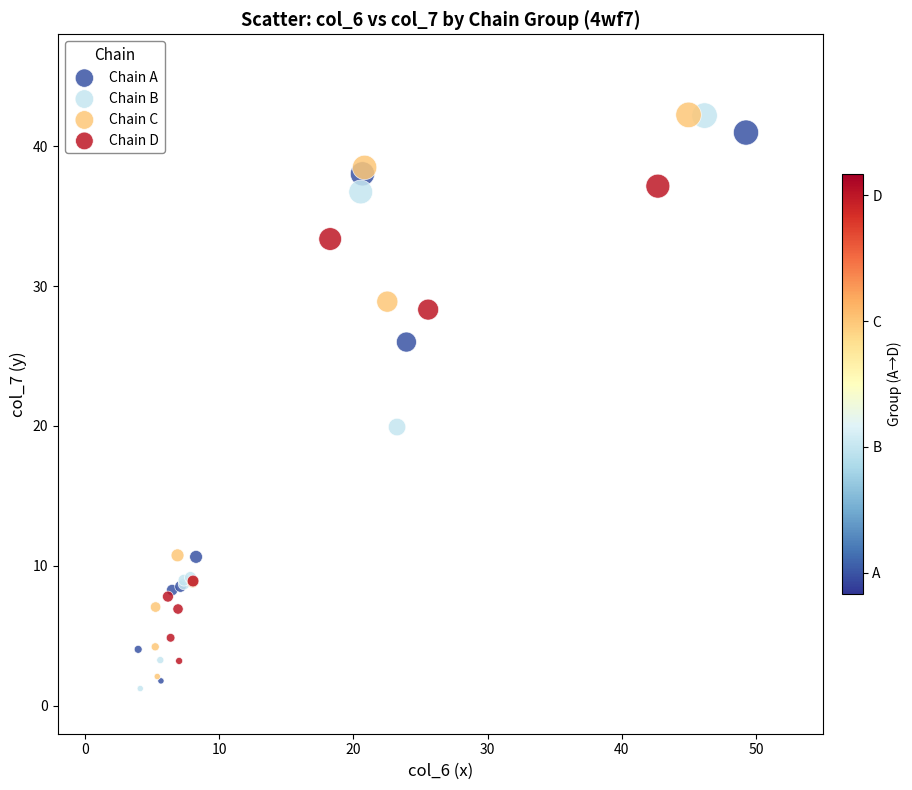

Which series has the largest Y range (max minus min)?

Chain B